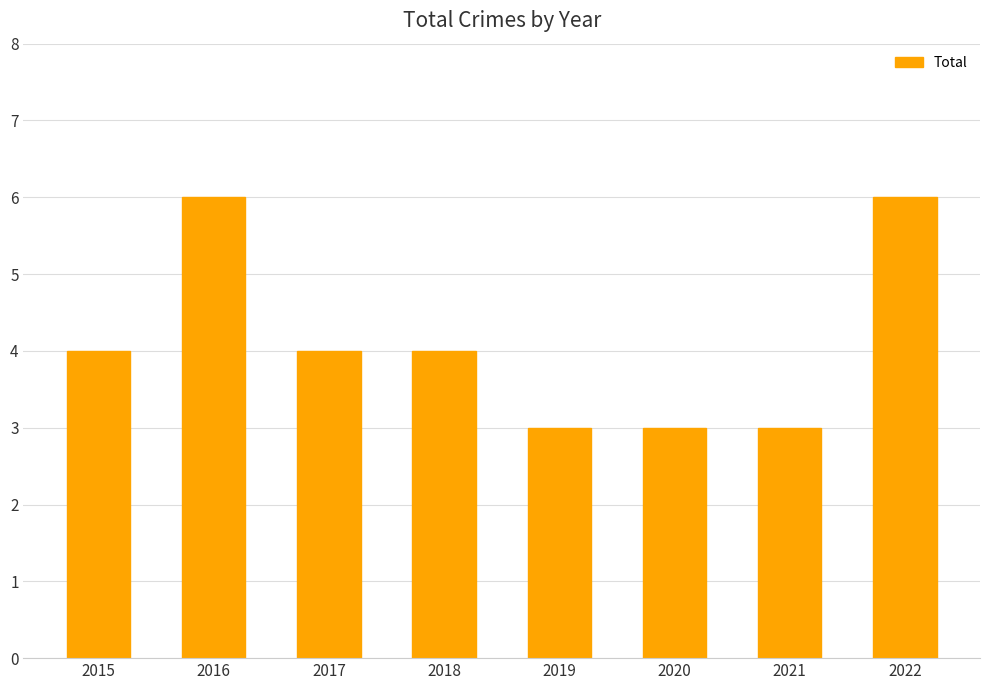

Does the chart contain any negative values?

No